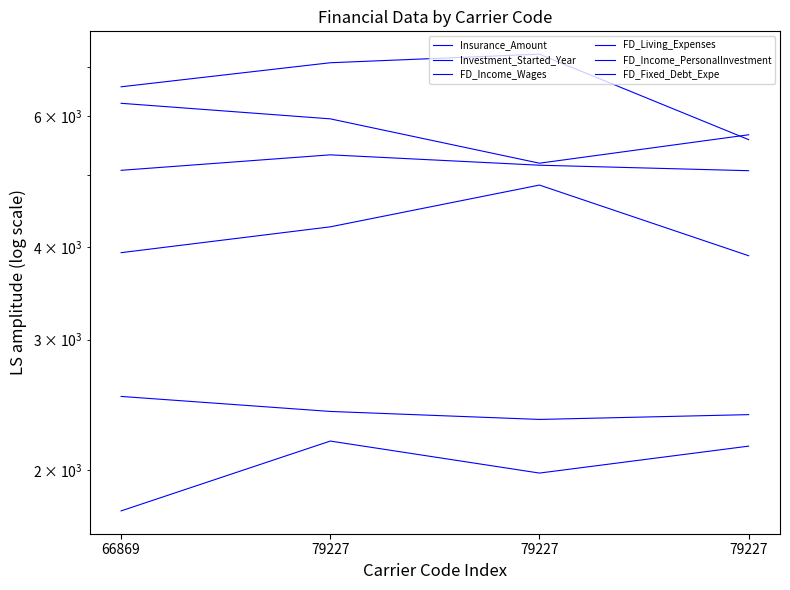

Is the value of Investment_Started_Year at 79227 greater than the value of Insurance_Amount at 79227?

No